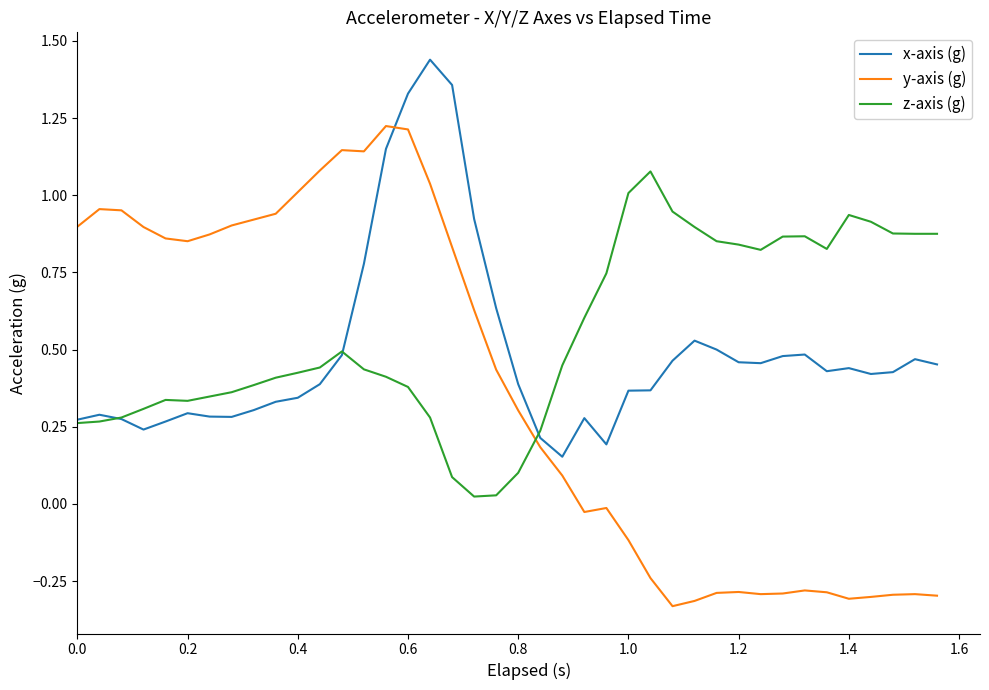

Which series has the largest range (max minus min)?

y-axis (g)